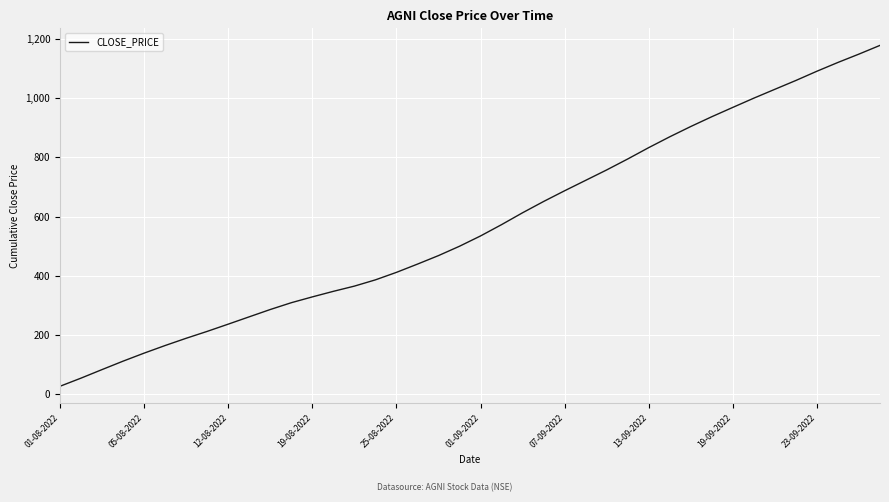

What is the maximum value shown in the chart?

1179.0